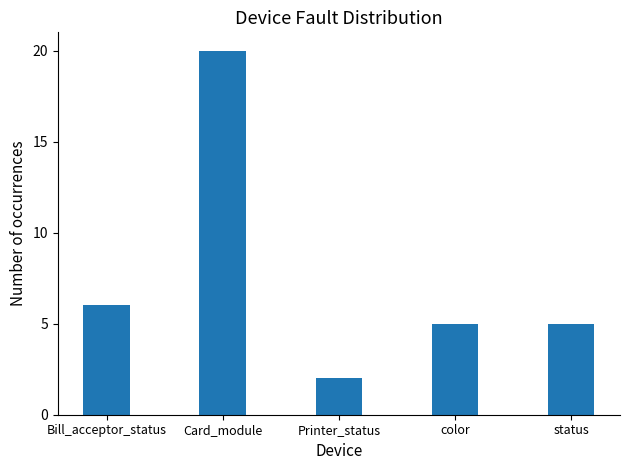

Where is the data nearest to the value 11?

Bill_acceptor_status